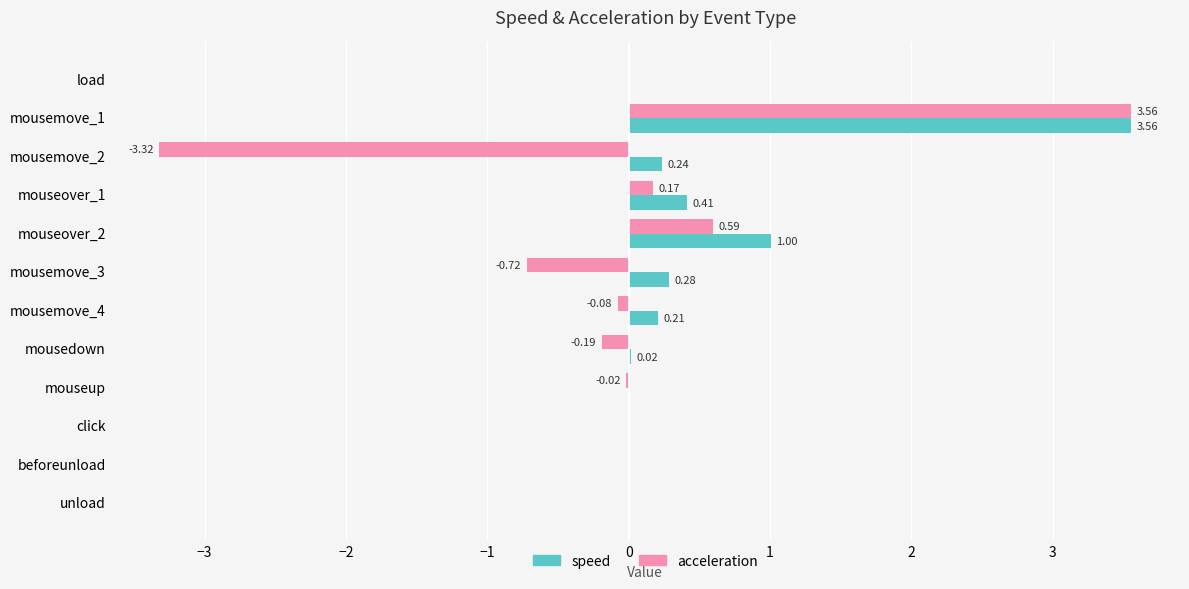

Which series has the largest total across all categories?

speed